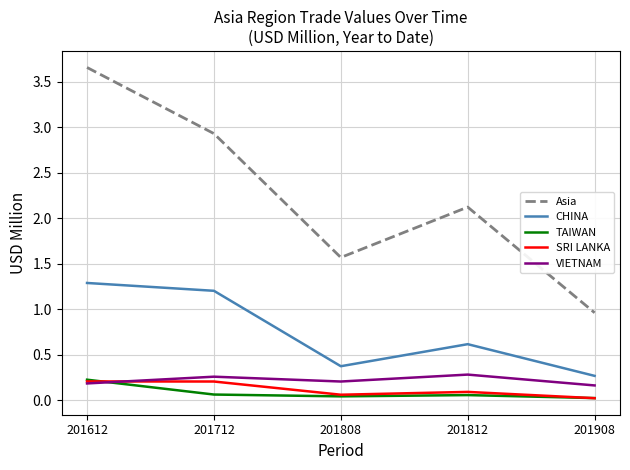

Which category has the highest value across all series?

201612